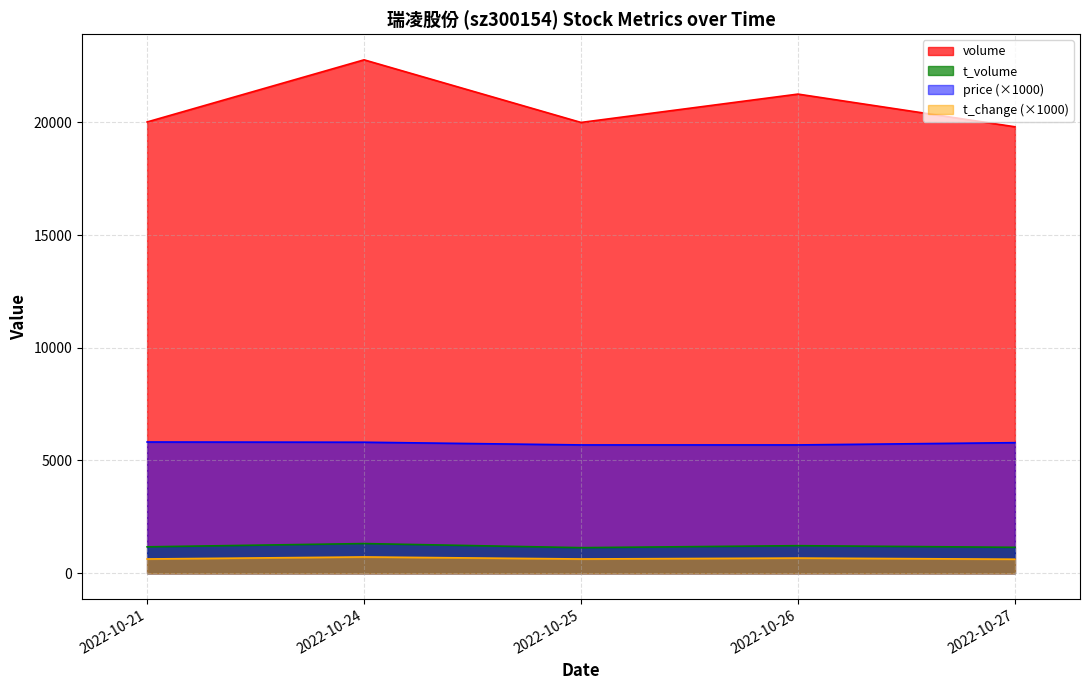

What is the sum of all price values?

28800